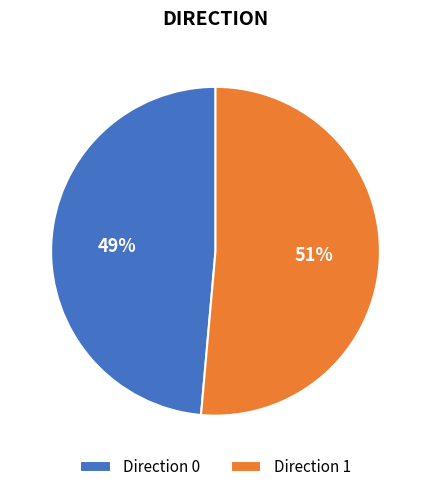

To the nearest percent, what percentage of the pie is Direction 1?

51%